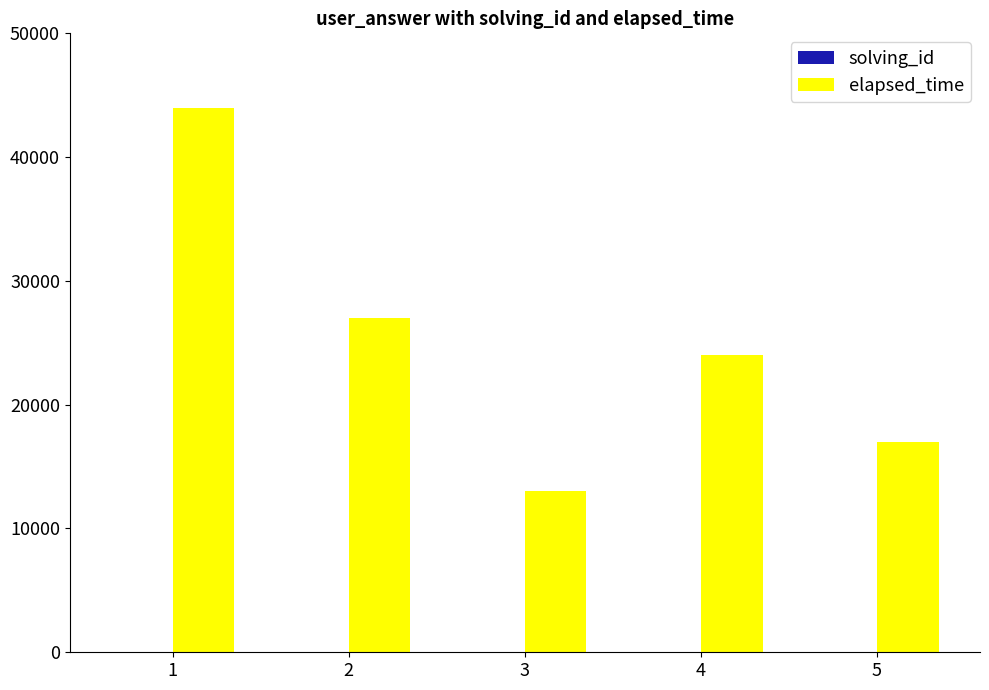

Where does the elapsed_time series first go above 24000?

1